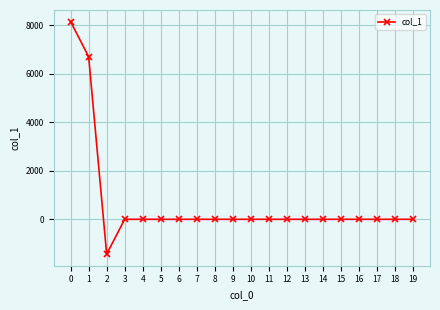

Reading right to left, transcribe all the data shown in this chart.

19=0.0	18=0.0	17=0.0	16=0.0	15=0.0	14=0.0	13=0.0	12=0.0	11=0.0	10=0.0	9=0.0	8=0.0	7=0.0	6=0.0	5=0.0	4=0.0	3=0.0	2=-1433.6	1=6694.1	0=8143.0